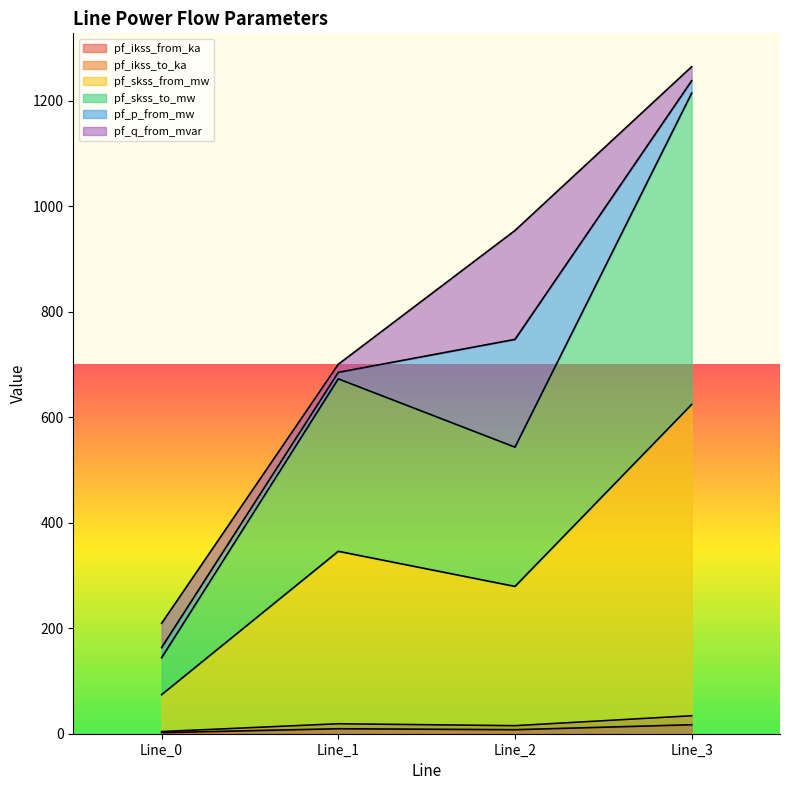

What is the difference between the pf_ikss_from_ka values at Line_2 and Line_3?

671.0